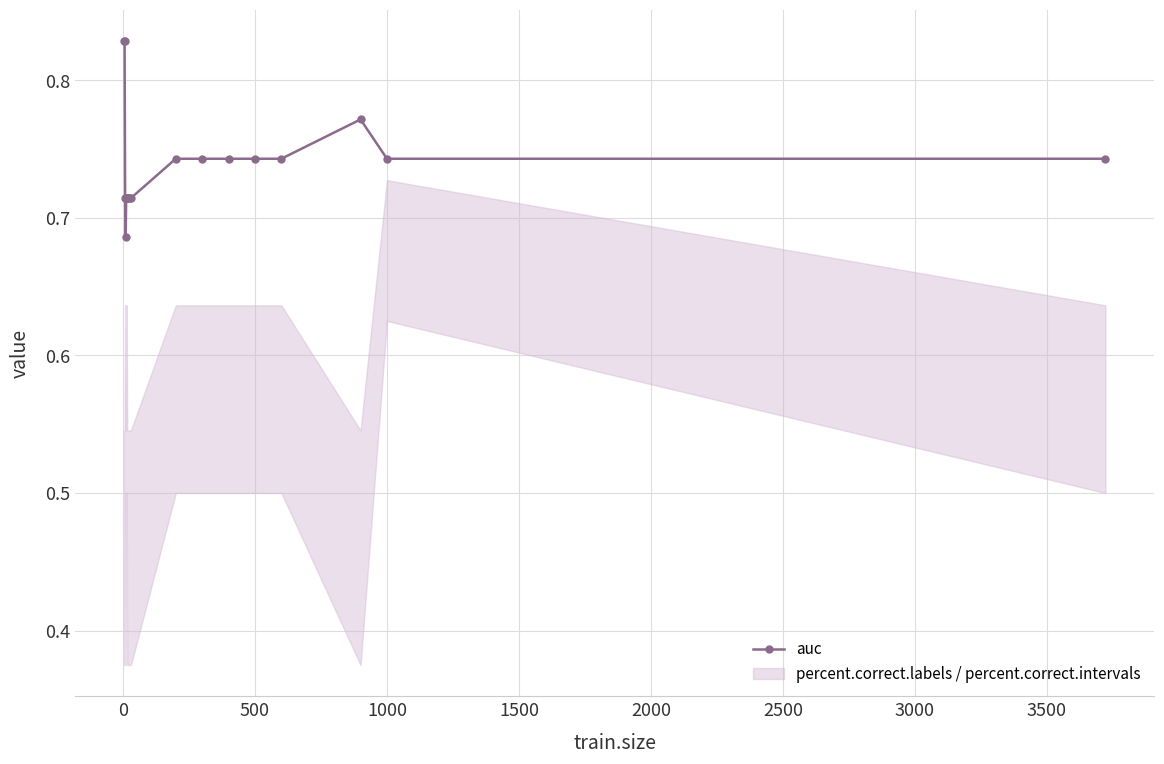

What is the greatest value displayed?

0.8